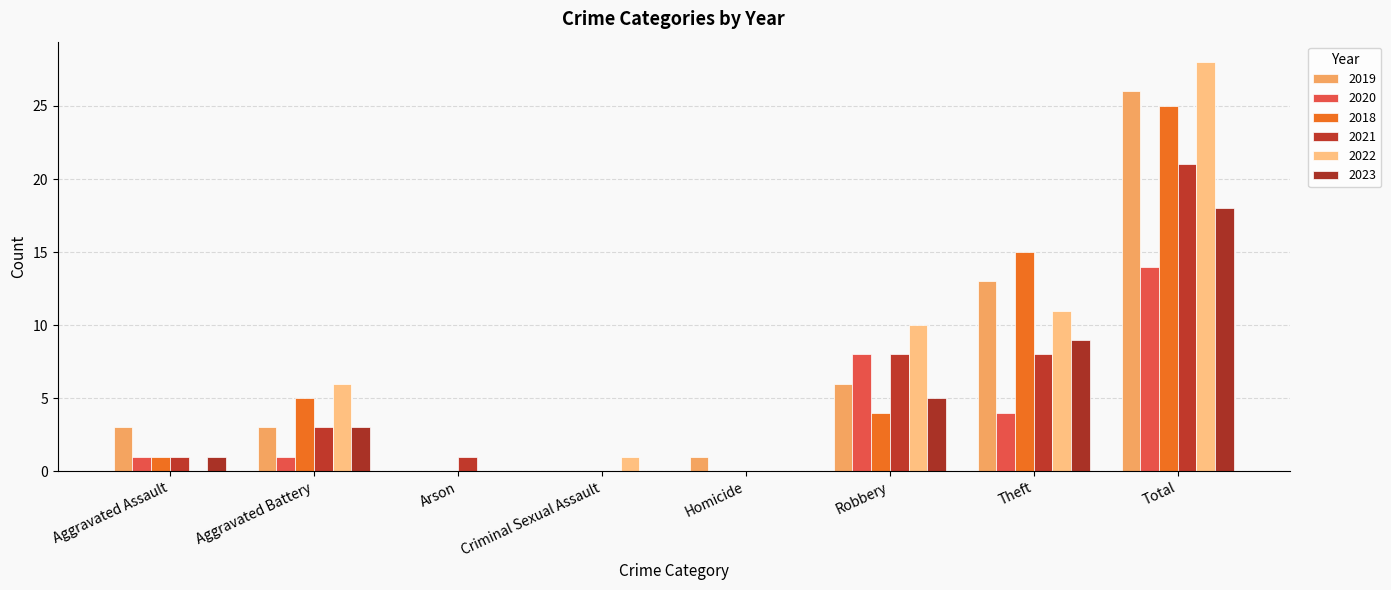

How many categories are shown in the chart?

8